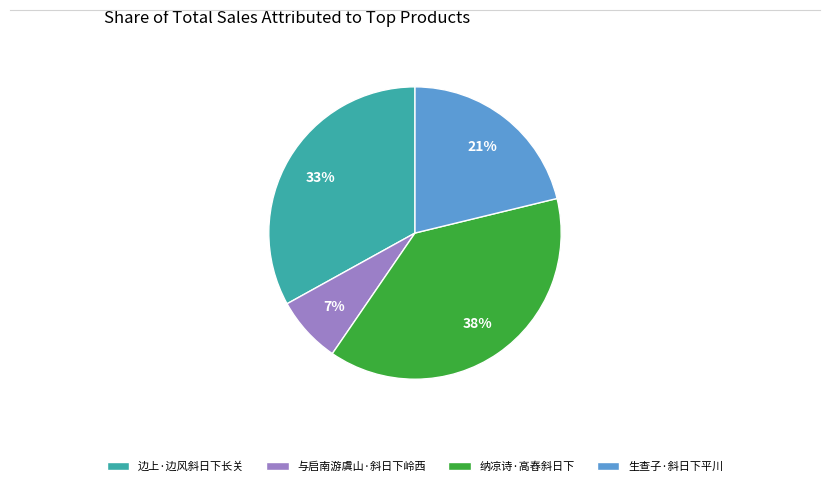

To the nearest percent, what is the average slice percentage?

25%